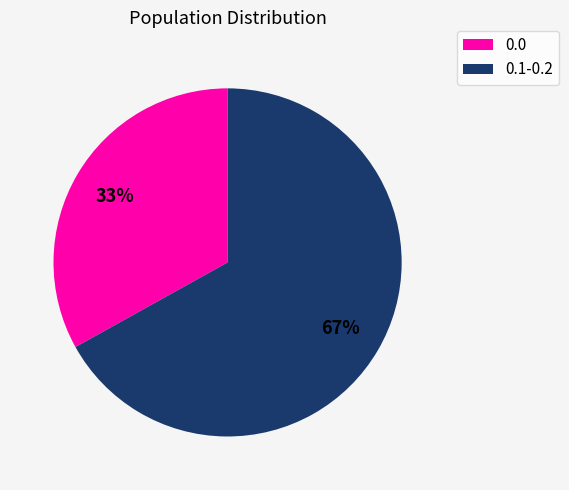

To the nearest percent, what is the average slice percentage?

50%